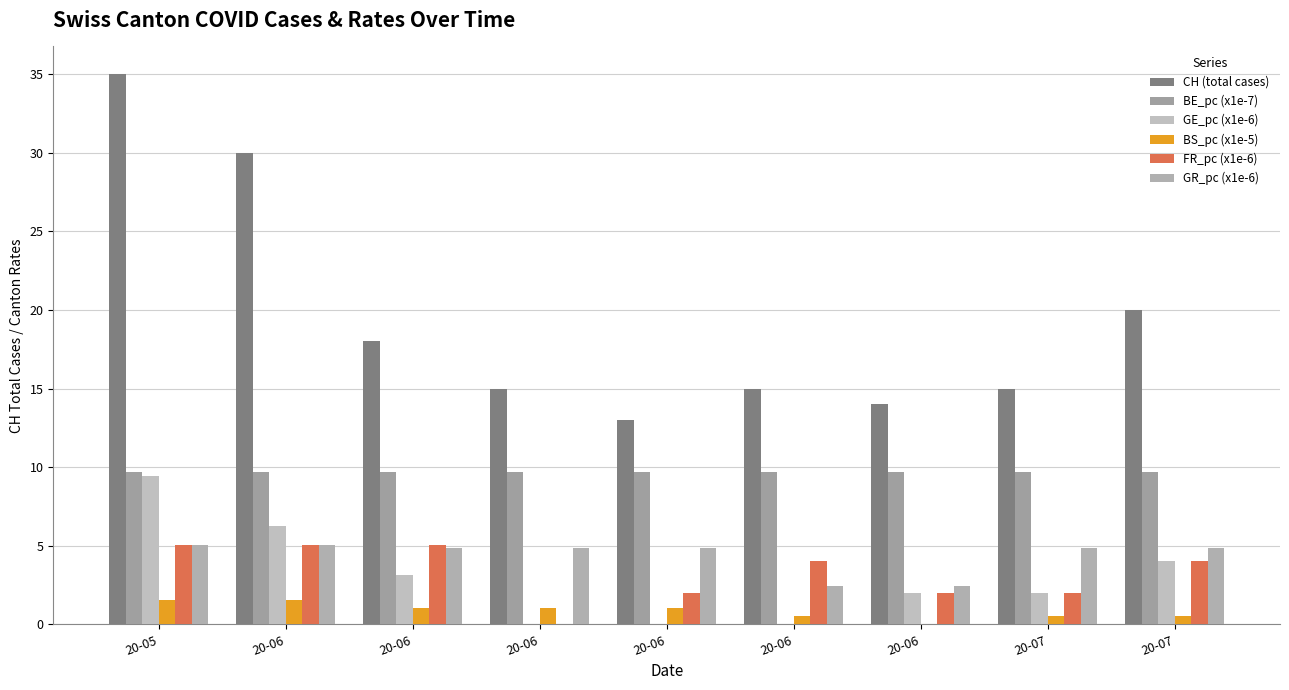

Count the number of data series in this chart.

6